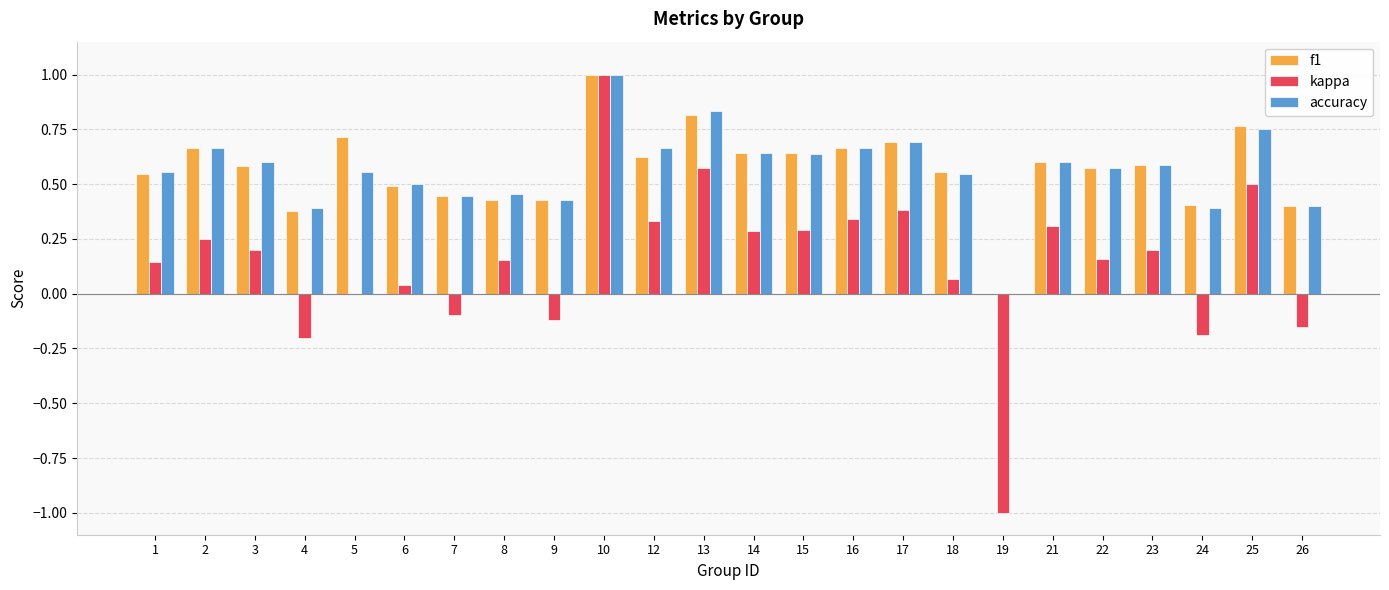

At which label is f1 closest to 0?

19